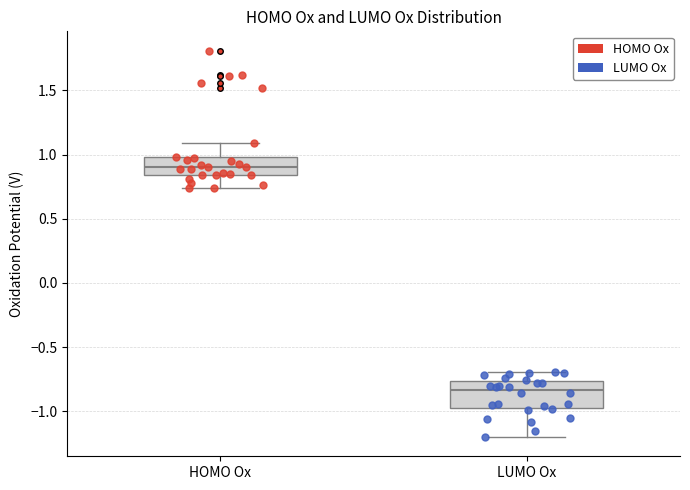

Where is the upper edge of the box for HOMO Ox on the y-axis? The values are not printed on the chart, so give them approximately, as read against the axis.

1.00